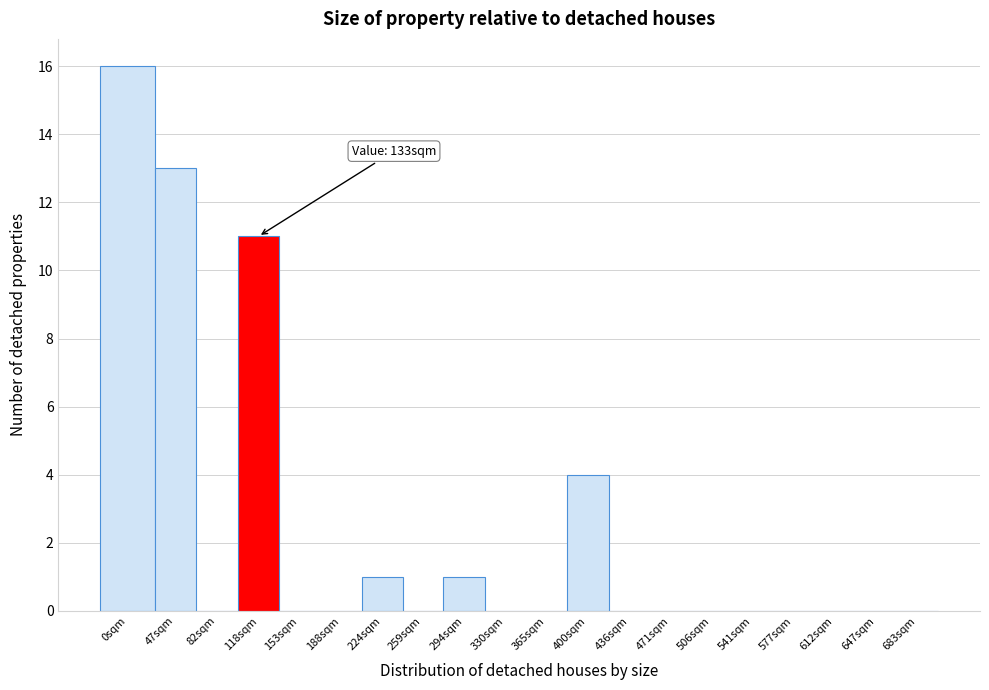

Reading left to right, transcribe all the data shown in this chart.

0sqm=16	47sqm=13	82sqm=0	118sqm=11	153sqm=0	188sqm=0	224sqm=1	259sqm=0	294sqm=1	330sqm=0	365sqm=0	400sqm=4	436sqm=0	471sqm=0	506sqm=0	541sqm=0	577sqm=0	612sqm=0	647sqm=0	683sqm=0